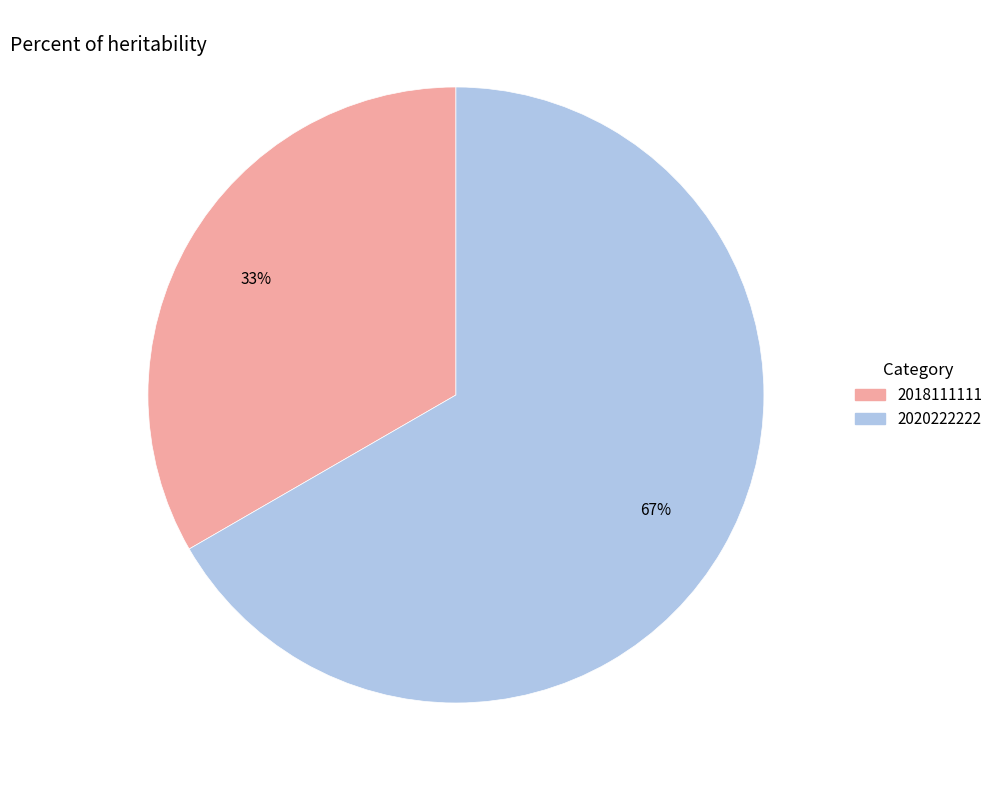

Rank the categories by value from lowest to highest.

2018111111, 2020222222